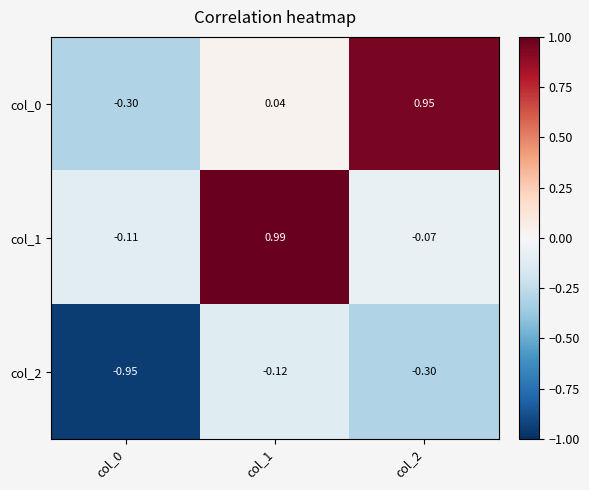

Count the number of data series in this chart.

3